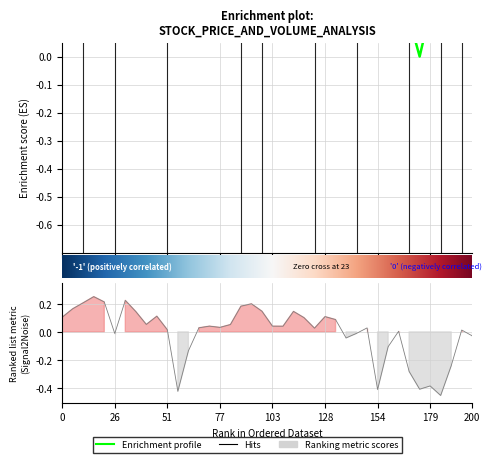

How many categories are shown in the chart?

40